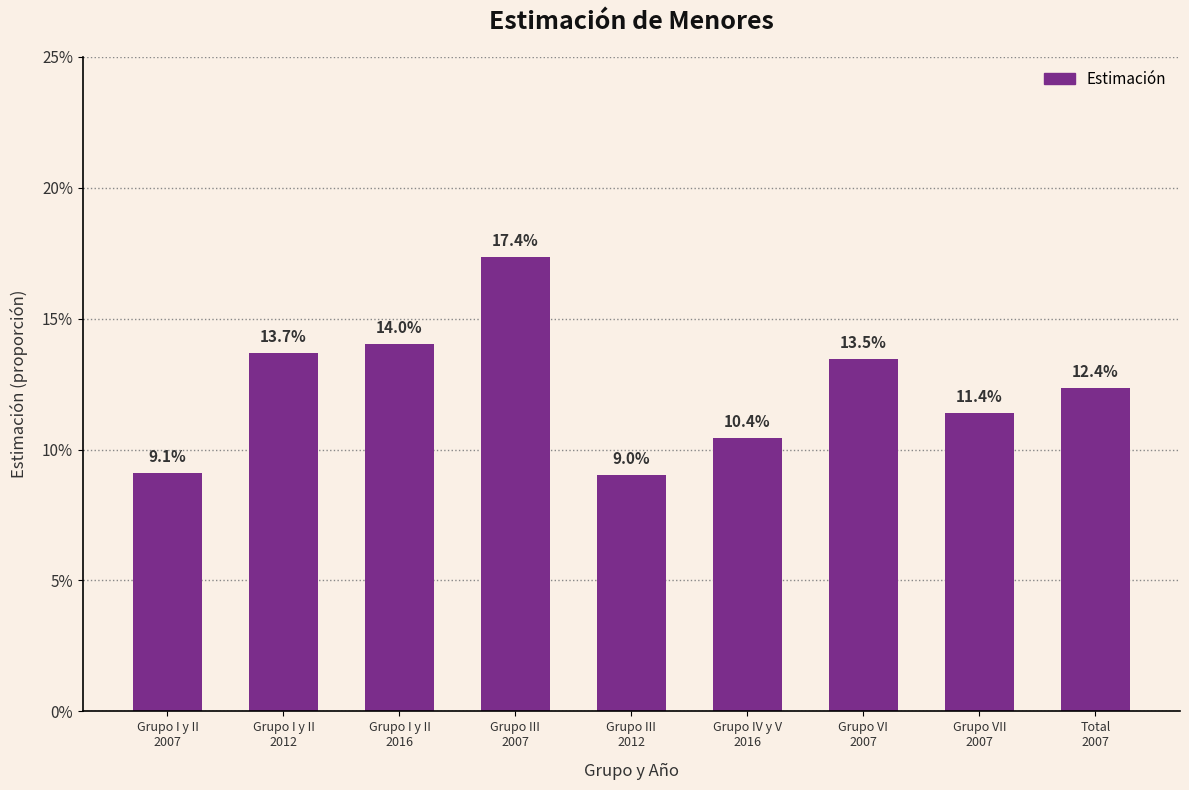

What is the sum of all values?

1.1